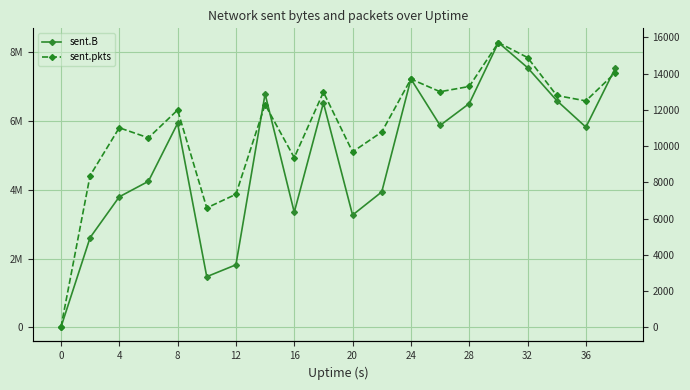

List the series in order of their peak value, highest first.

sent.B, sent.pkts